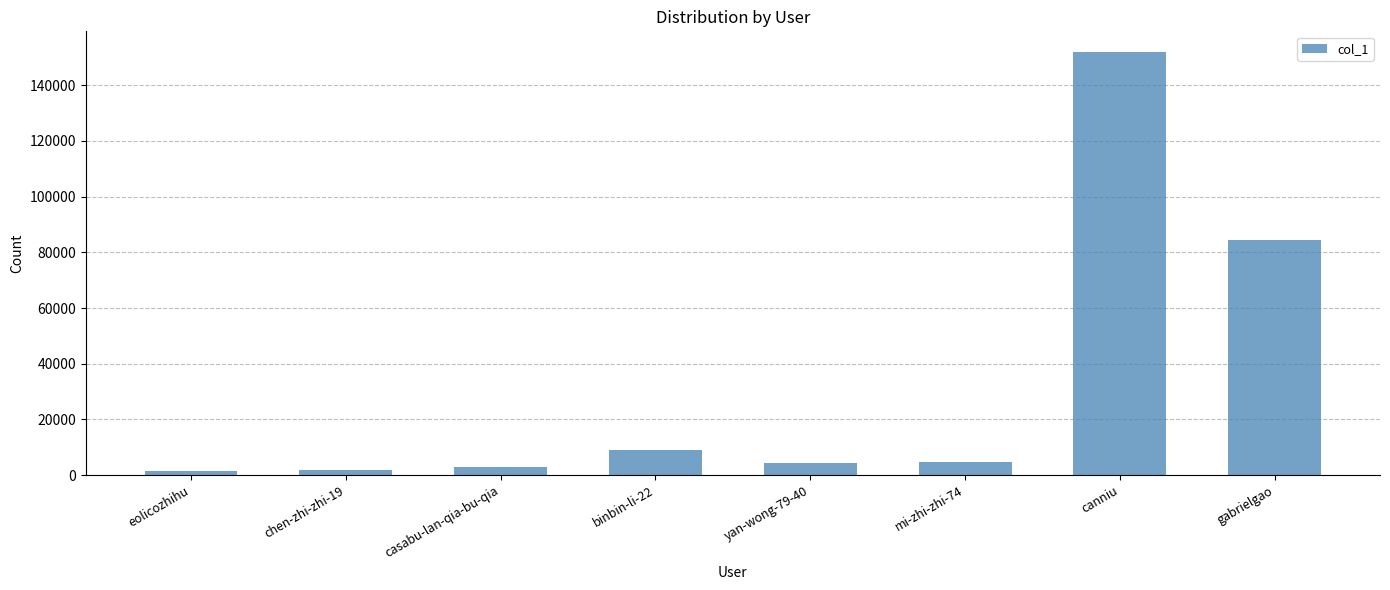

At which label does the data first exceed 4881?

binbin-li-22